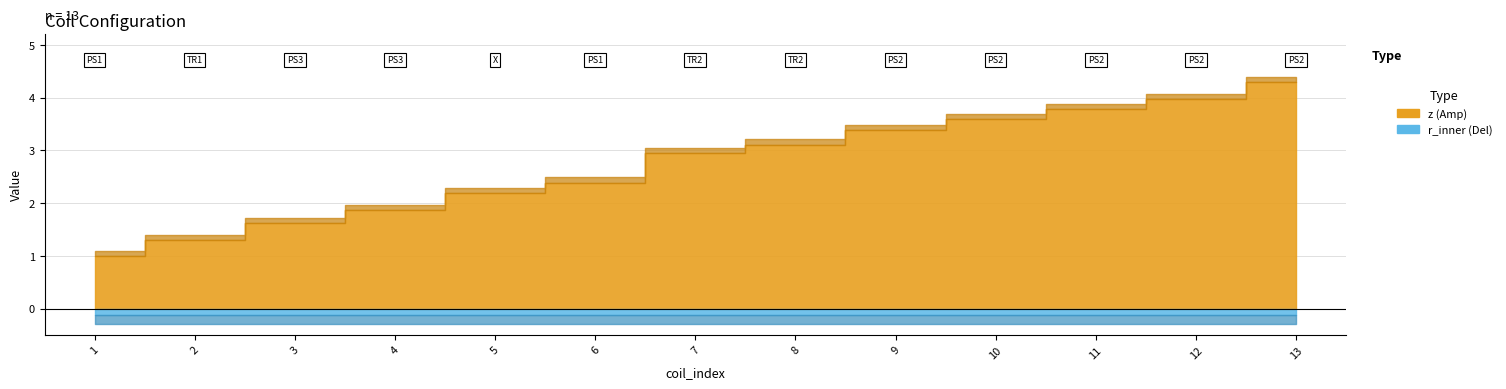

True or false: r_inner and z intersect in this chart.

False